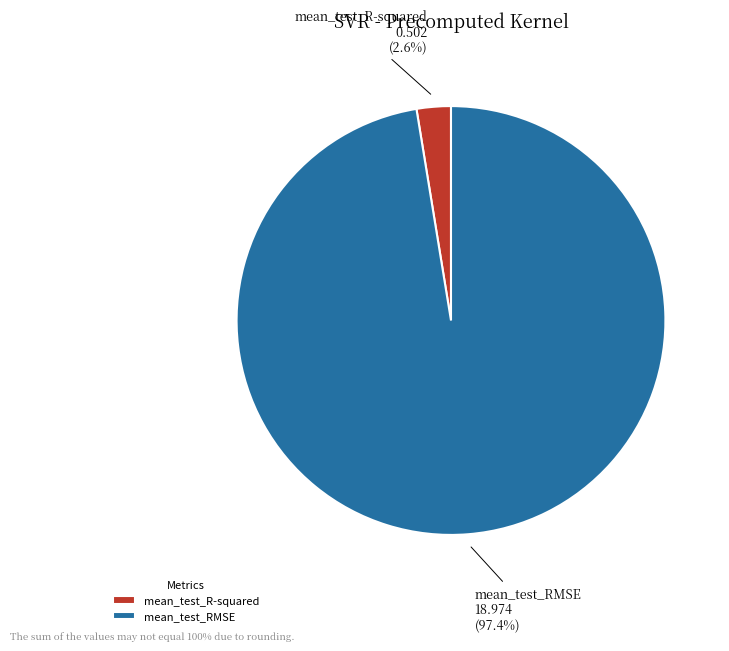

Combined, do mean_test_RMSE and mean_test_R-squared account for over 50%?

Yes